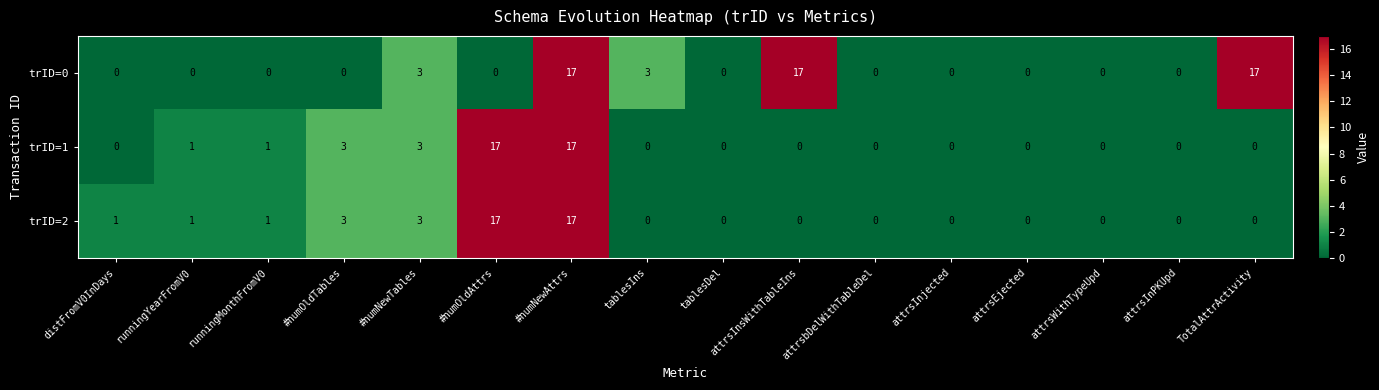

What is the greatest value displayed?

17